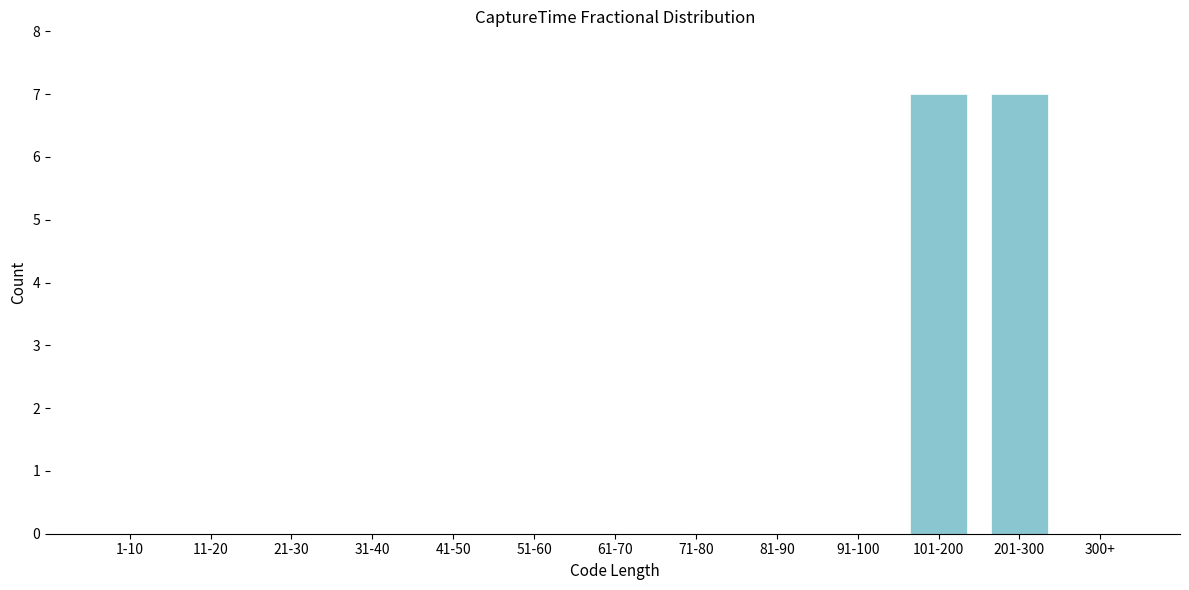

Reading left to right, what are all the values shown in this chart?

1-10=0	11-20=0	21-30=0	31-40=0	41-50=0	51-60=0	61-70=0	71-80=0	81-90=0	91-100=0	101-200=7	201-300=7	300+=0